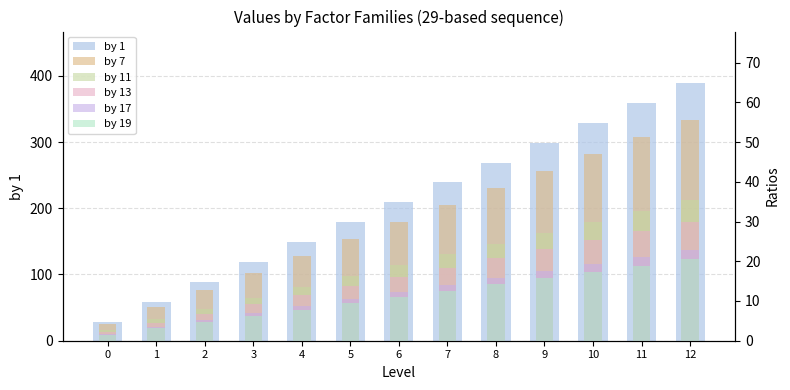

Which series has the largest total across all categories?

by 1